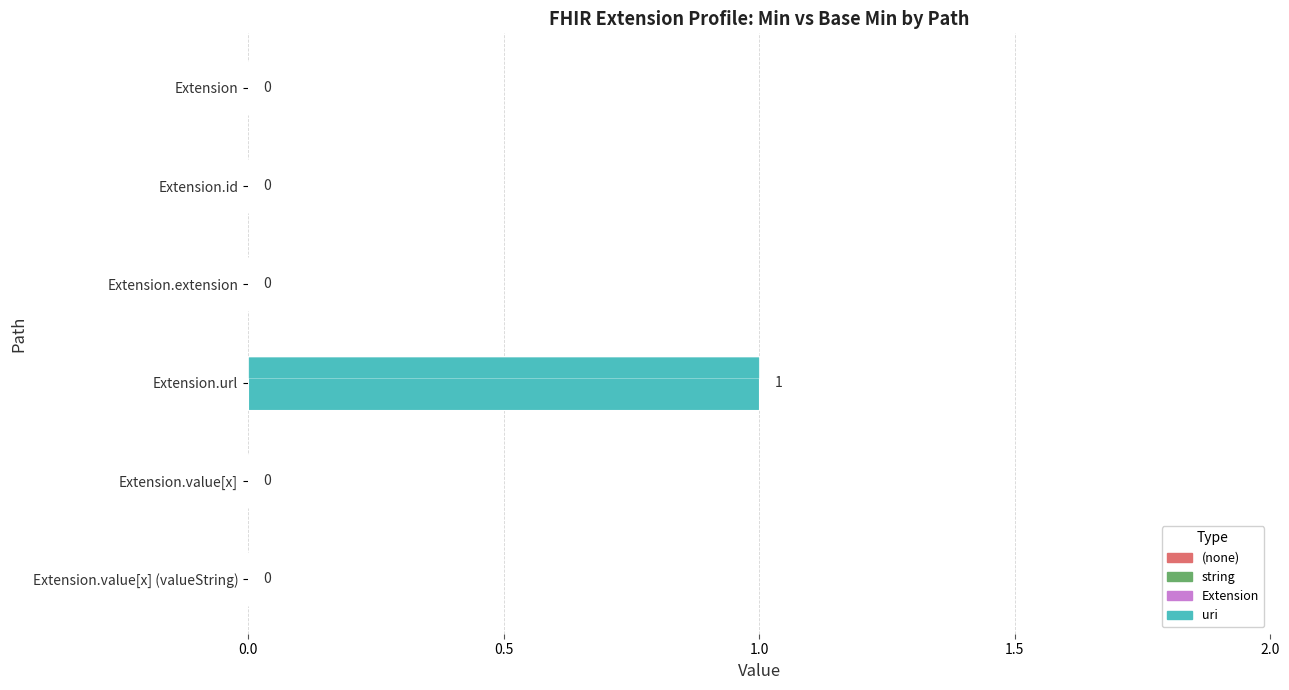

How many values are between 0 and 1?

6